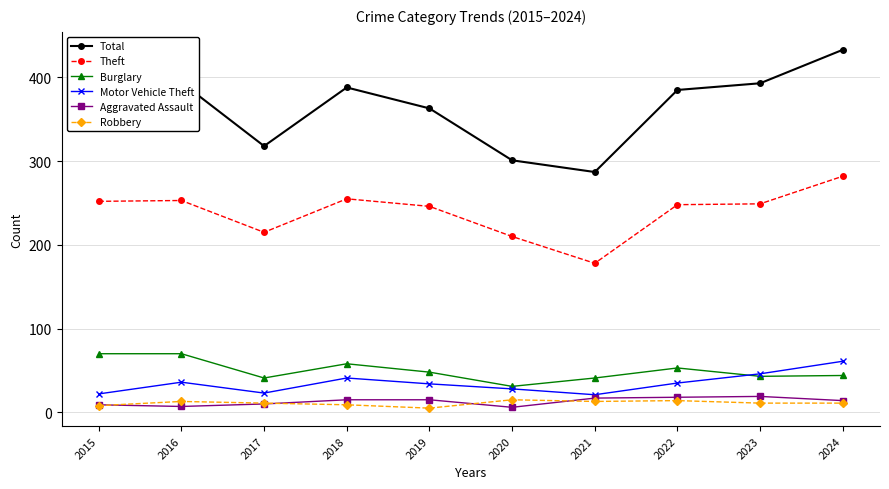

Rank the series at 2021 from lowest to highest value.

Robbery, Aggravated Assault, Motor Vehicle Theft, Burglary, Theft, Total